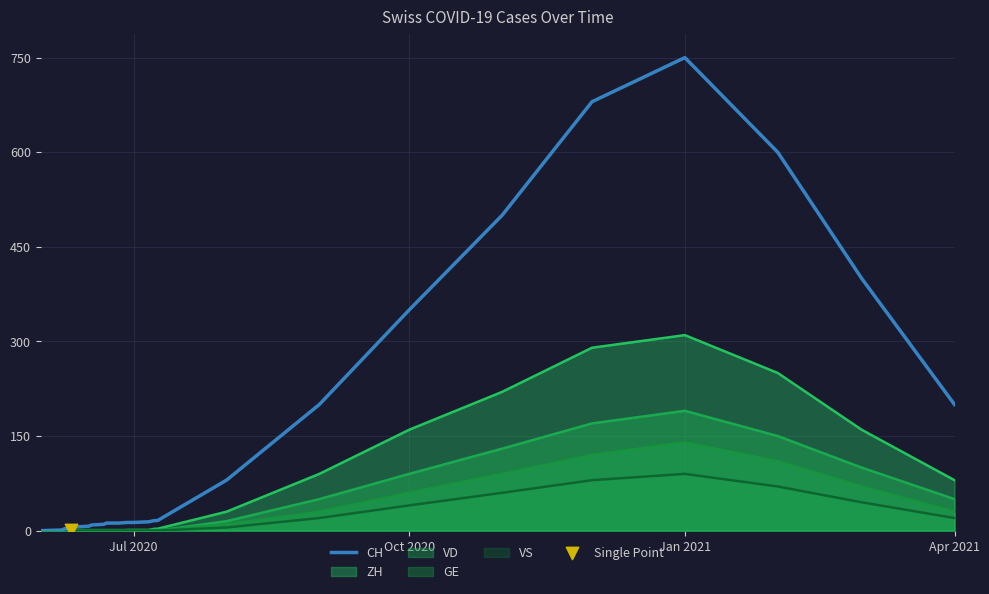

Which series has the largest range (max minus min)?

CH